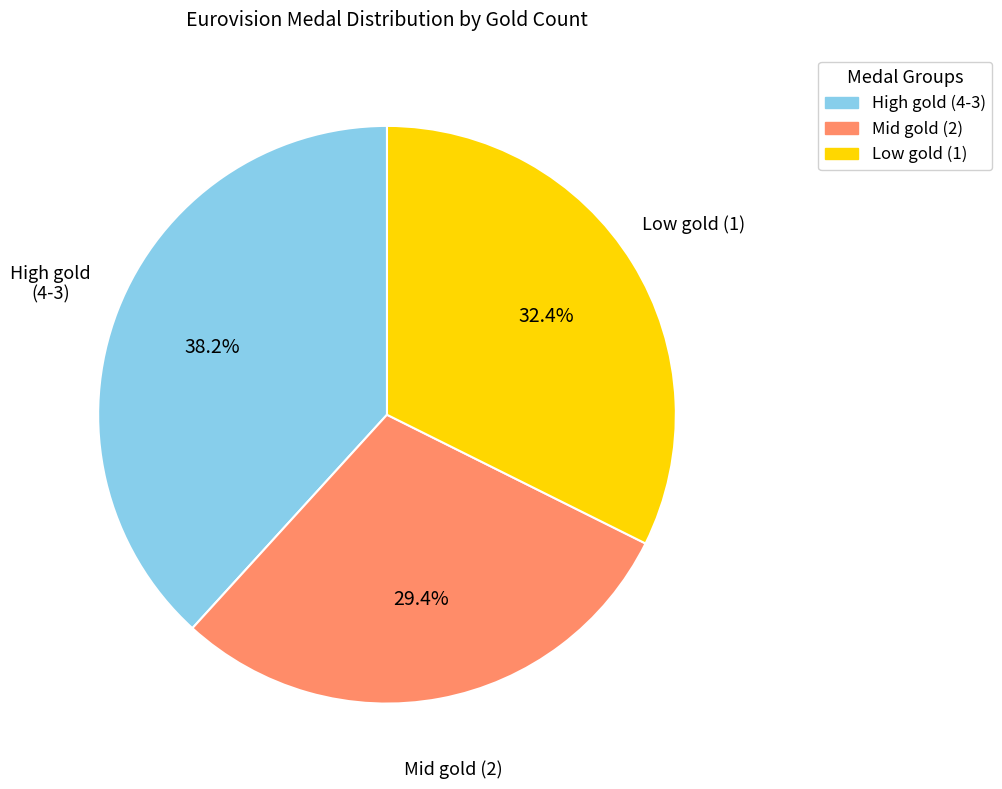

To the nearest percent, what is the average slice percentage?

33%